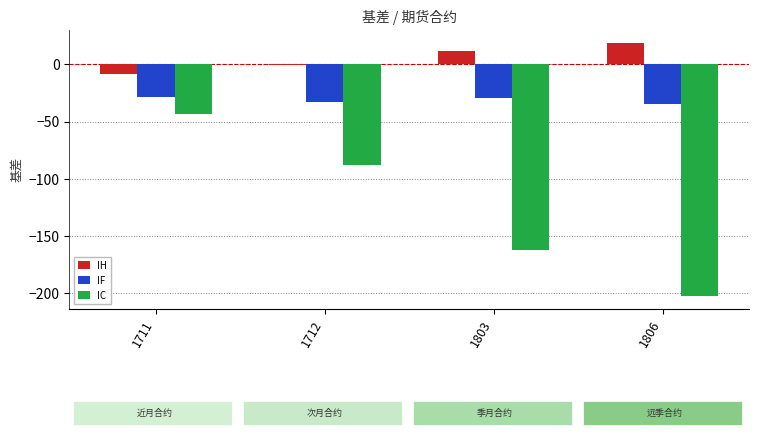

The IF series shows -29.7 at 1803. True or false?

True